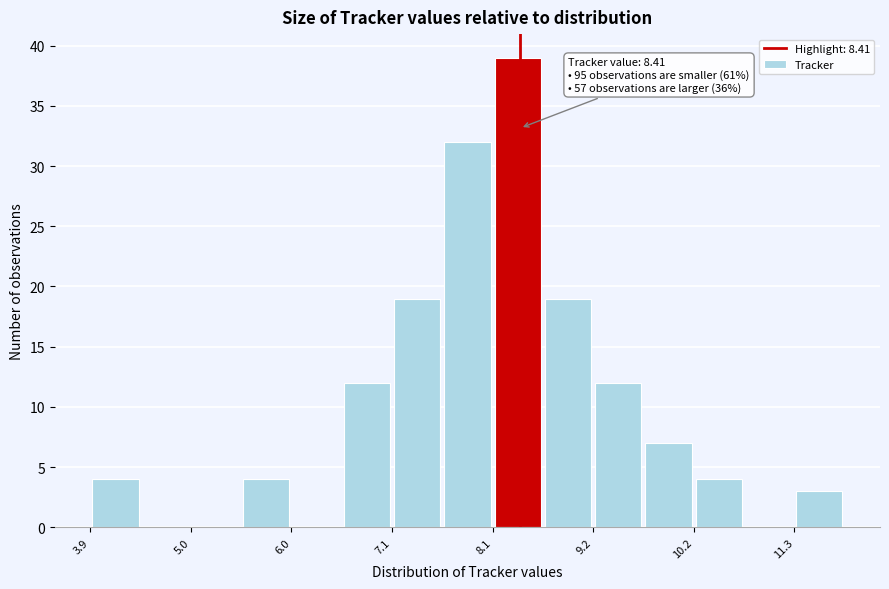

Around what value on the x-axis is the tallest bar? Give the approximate position of its centre, as read against the axis.

8.4